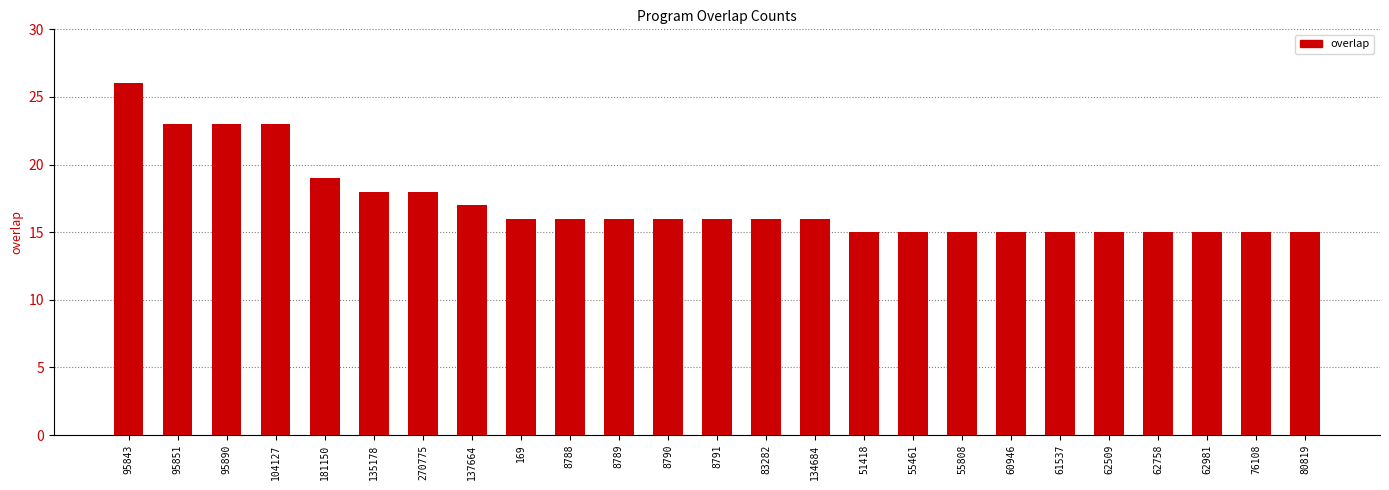

What is the smallest value displayed?

15